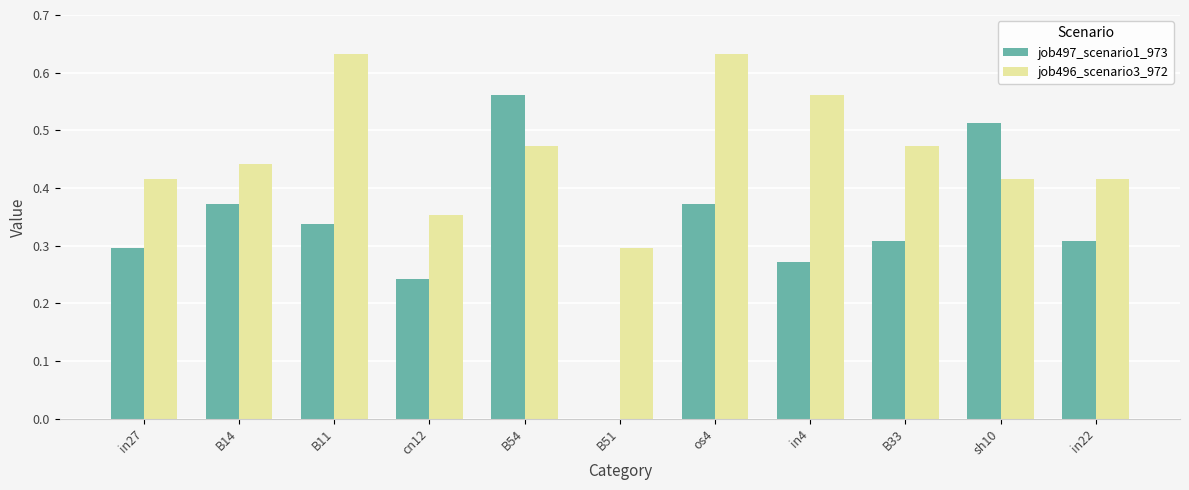

At which category is the sum across all series the highest?

B54